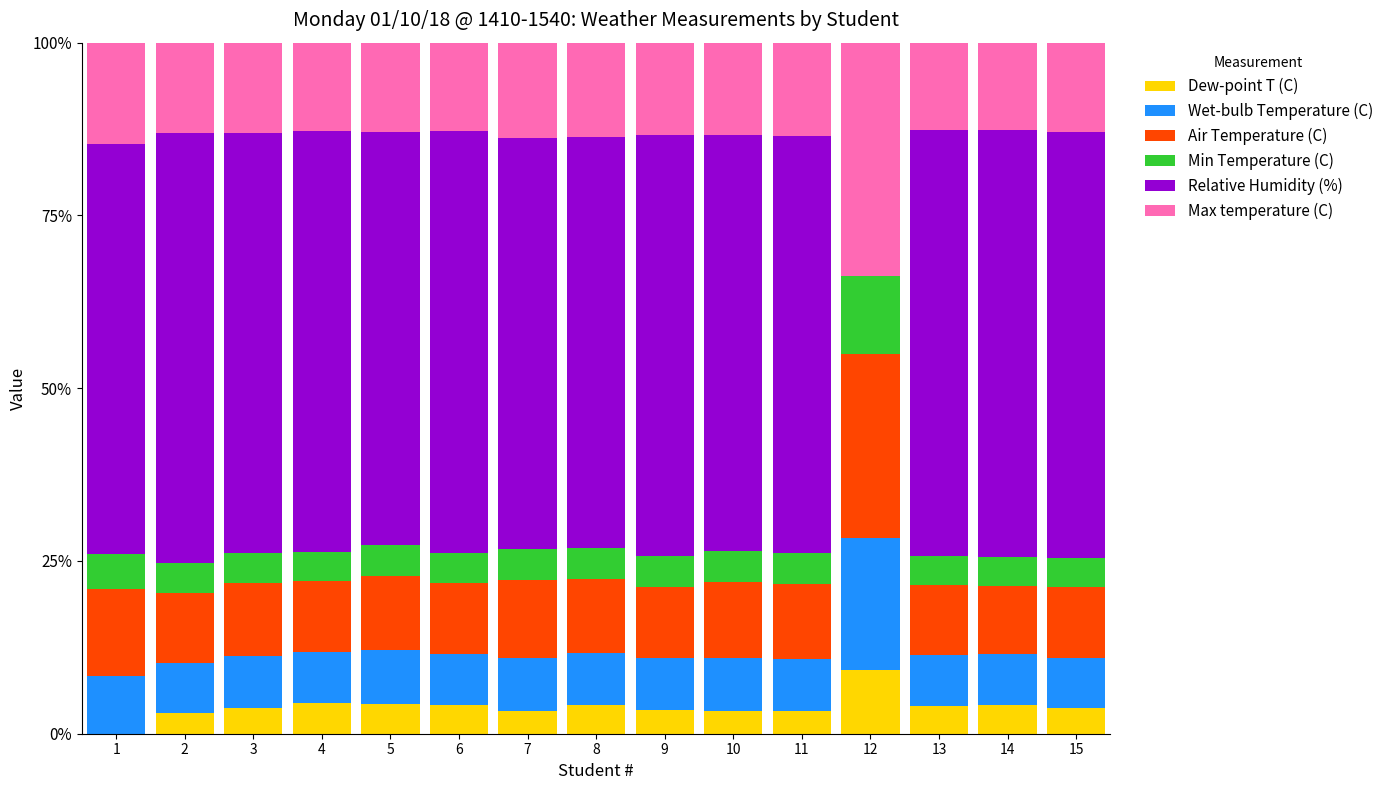

What is the sum of the Dew-point T (C) values at 12 and 2?

12.3